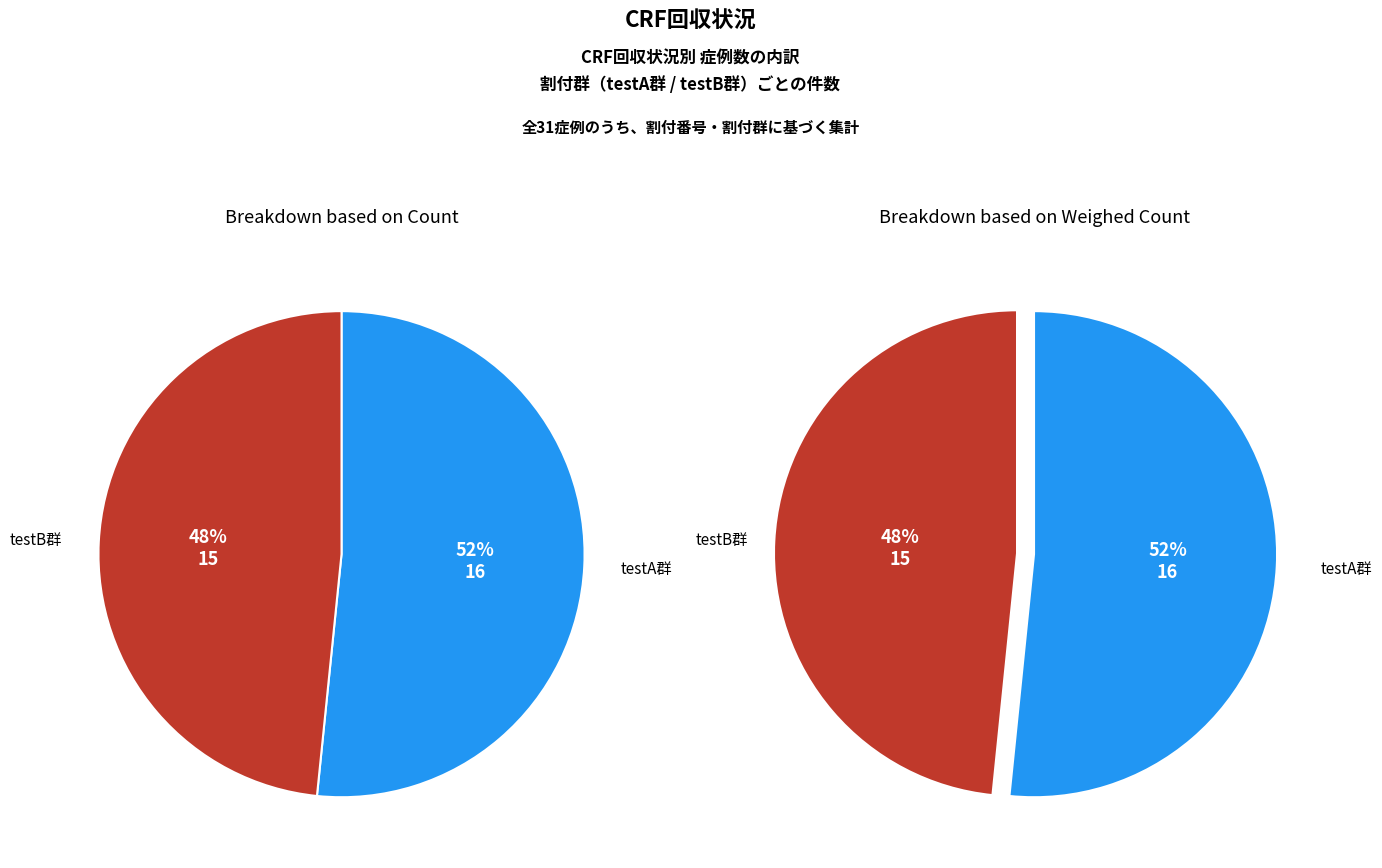

To the nearest percent, what is the average slice percentage?

50%